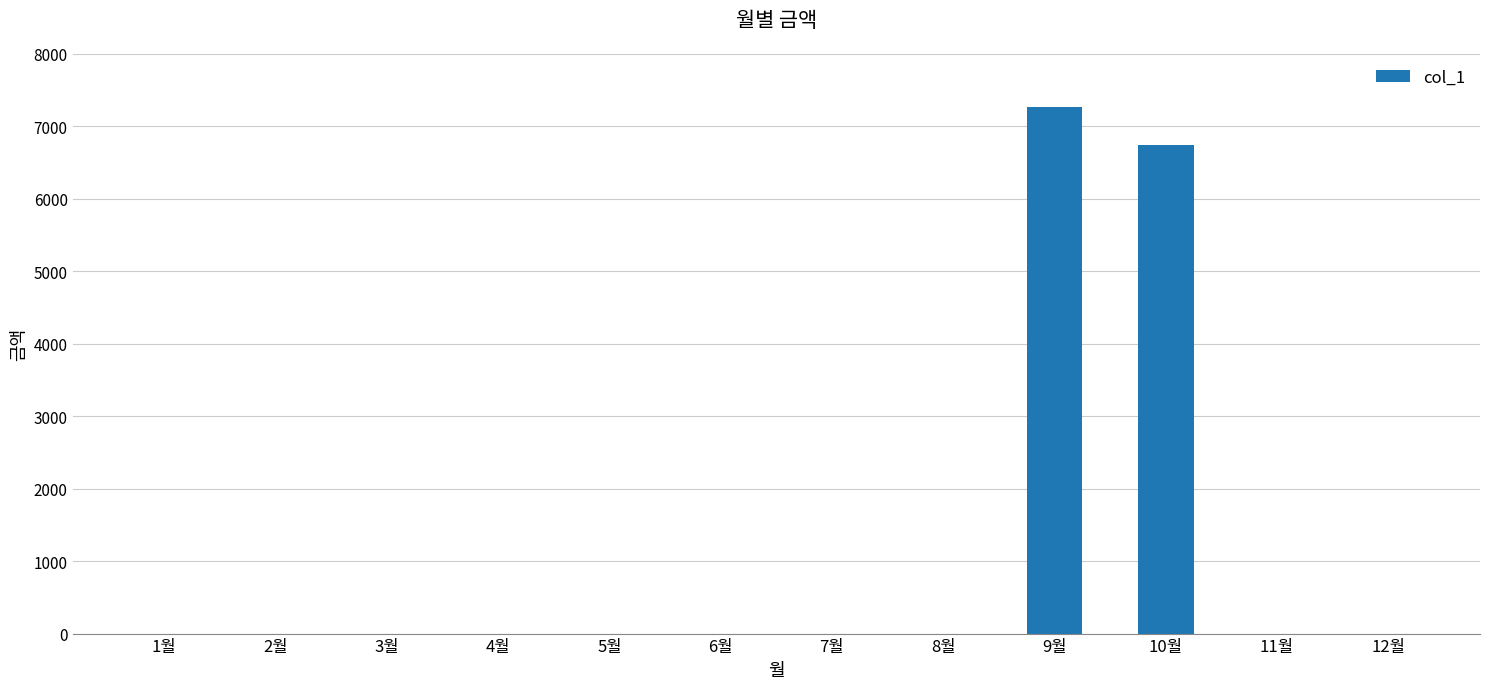

What is the greatest value displayed?

7270